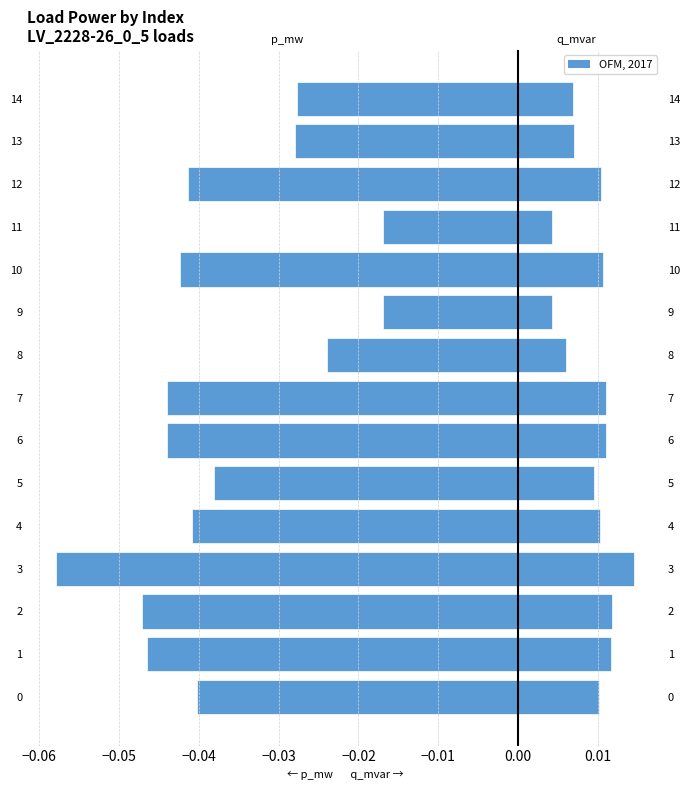

How many q_mvar values are between 0 and 1?

15